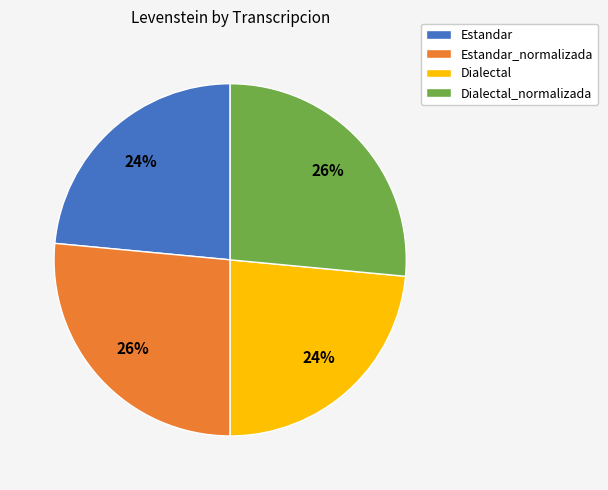

Is the sum of Estandar_normalizada and Dialectal_normalizada greater than half?

Yes